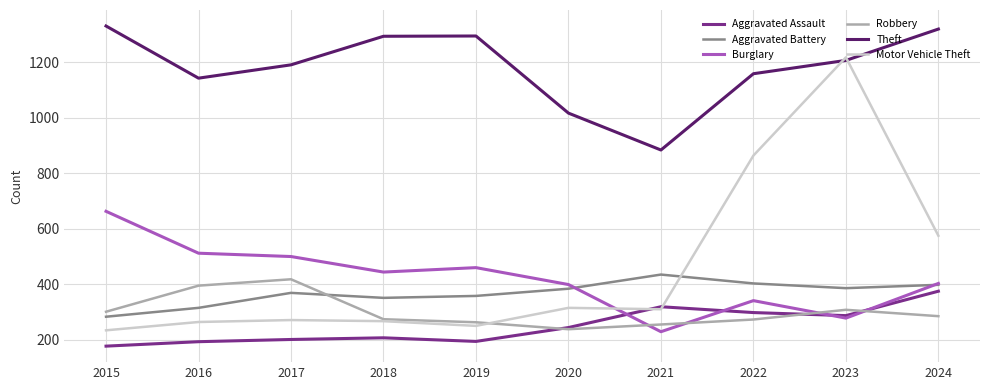

How many lines are shown in the chart?

6